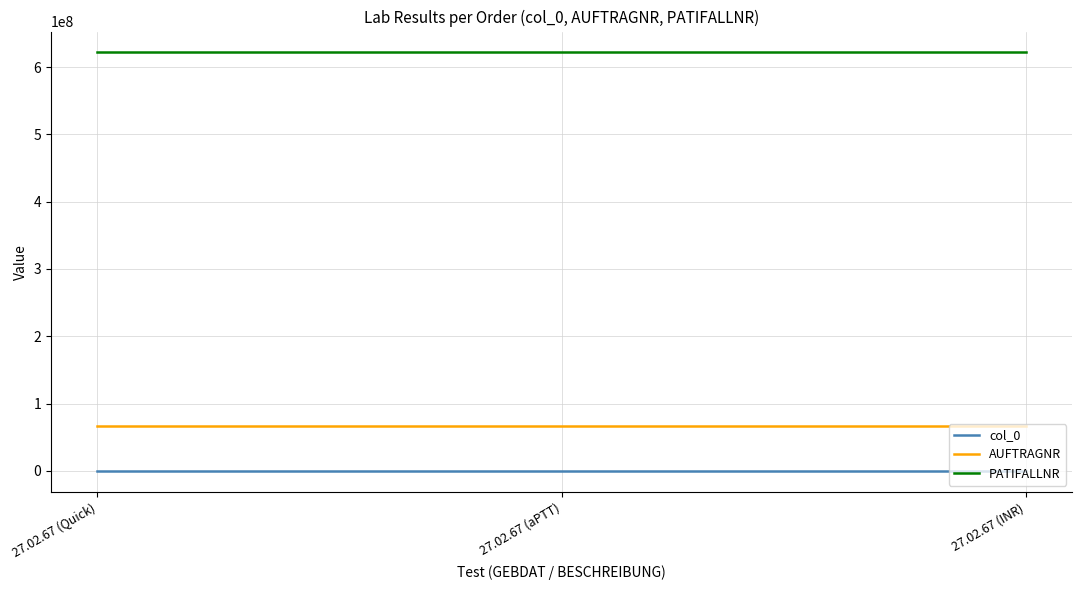

Does the chart display data point markers on the line(s)?

No